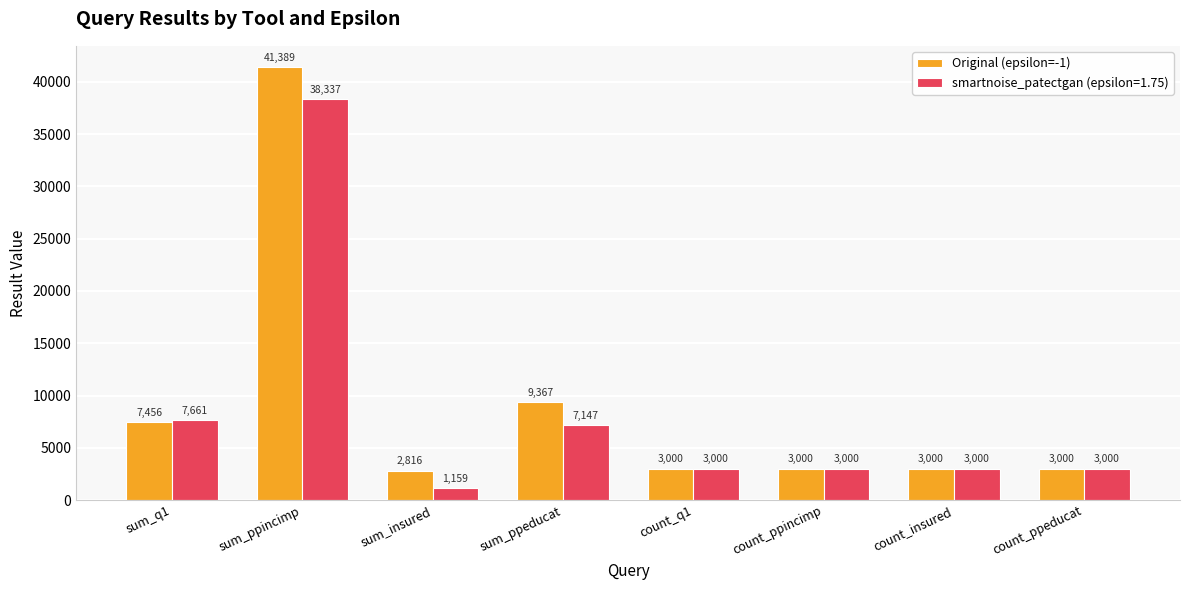

What is the greatest value displayed?

41389